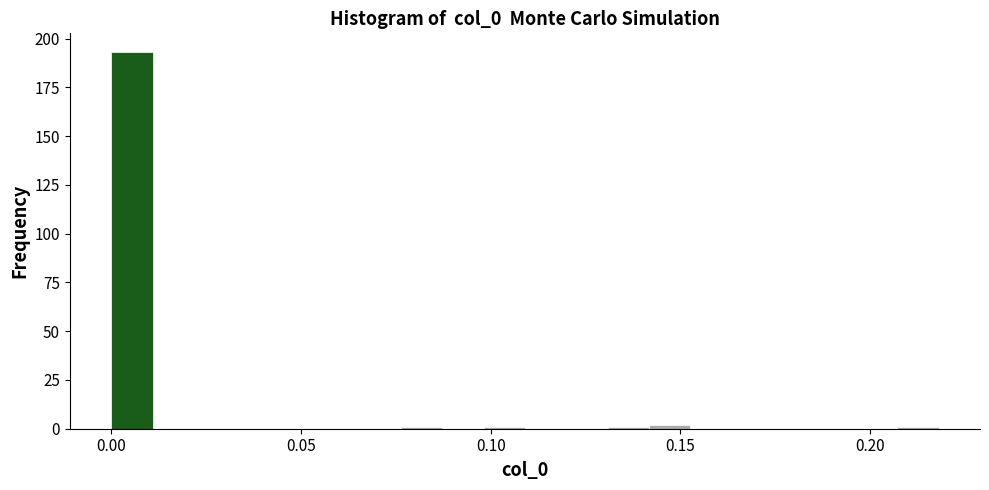

Around what value on the x-axis is the tallest bar? Give the approximate position of its centre, as read against the axis.

0.005